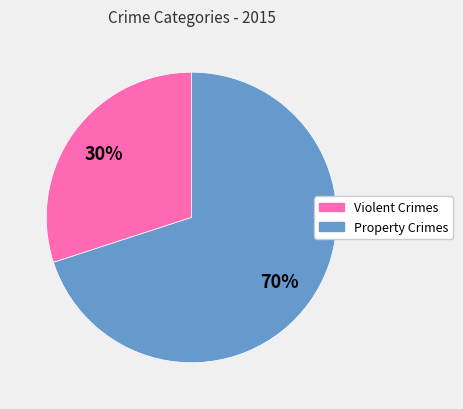

Does any single category account for the majority?

Yes